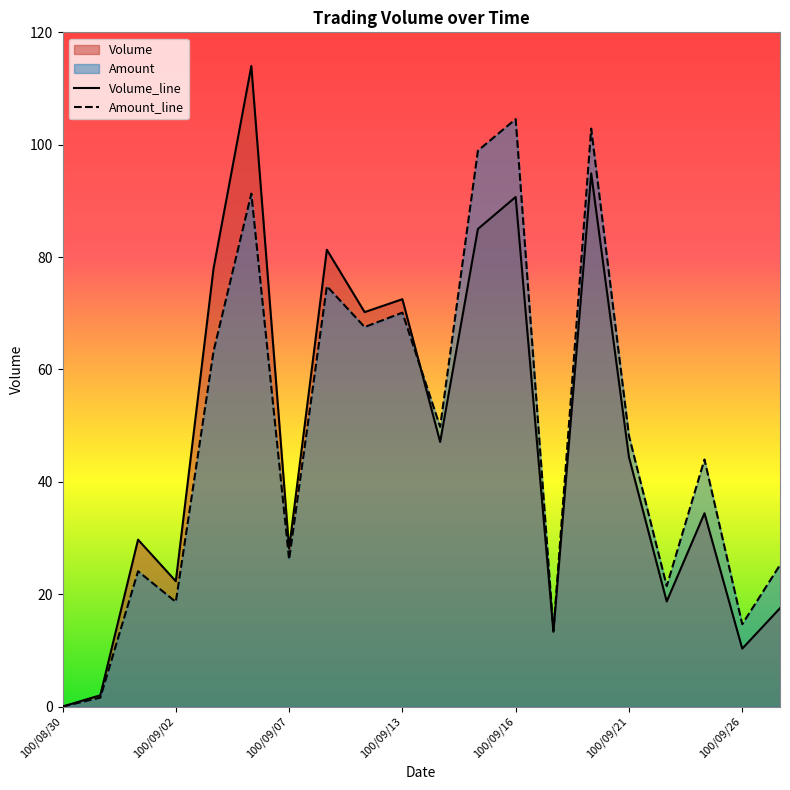

Where is the first local minimum for Volume_line?

100/09/02